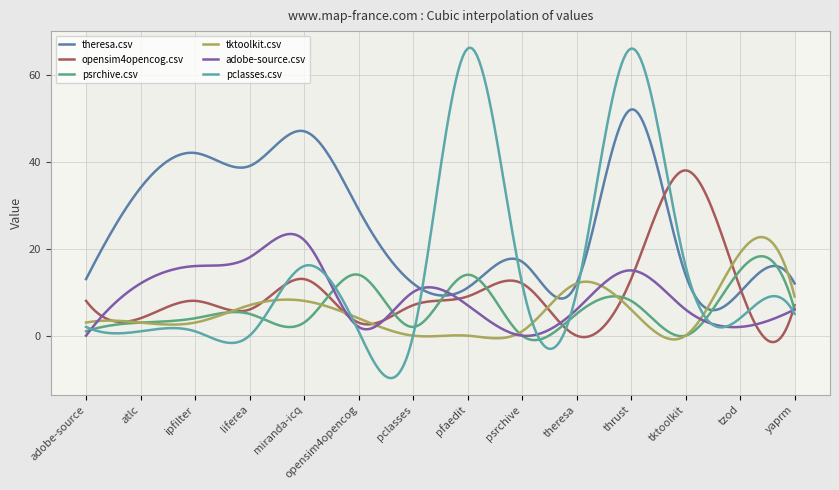

What is the average value of the pclasses.csv series?

15.2